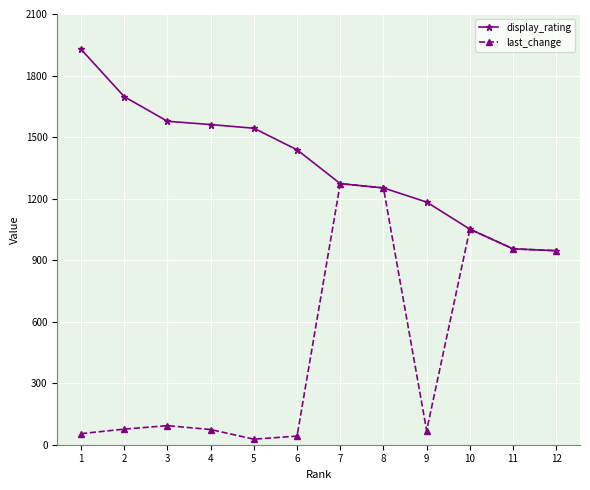

What is the total value across all series at 12?

1892